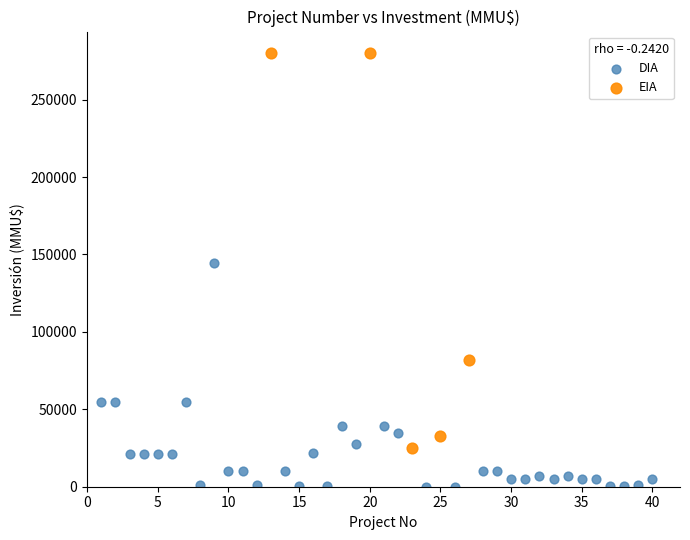

Which series reaches the maximum Y coordinate?

EIA